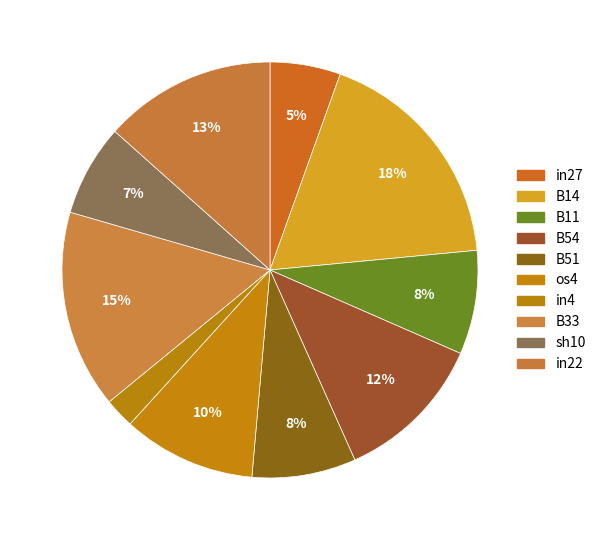

How many slices are in this pie chart?

10